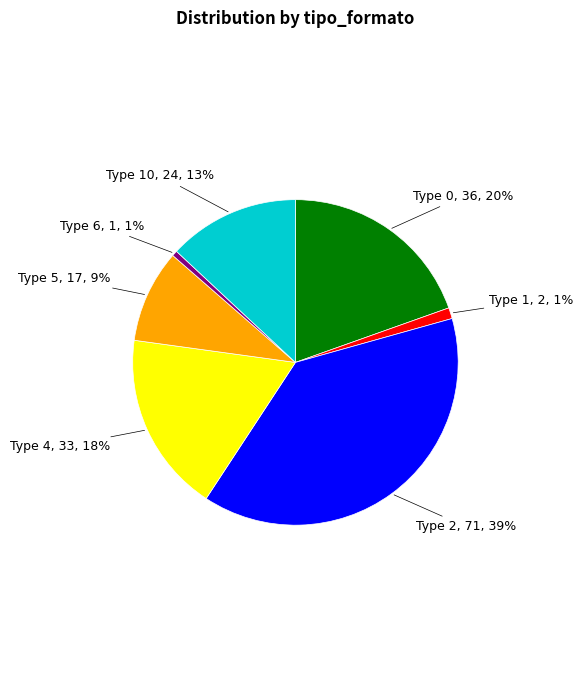

Do Type 4, 33, 18% and Type 10, 24, 13% together represent more than half of the pie?

No